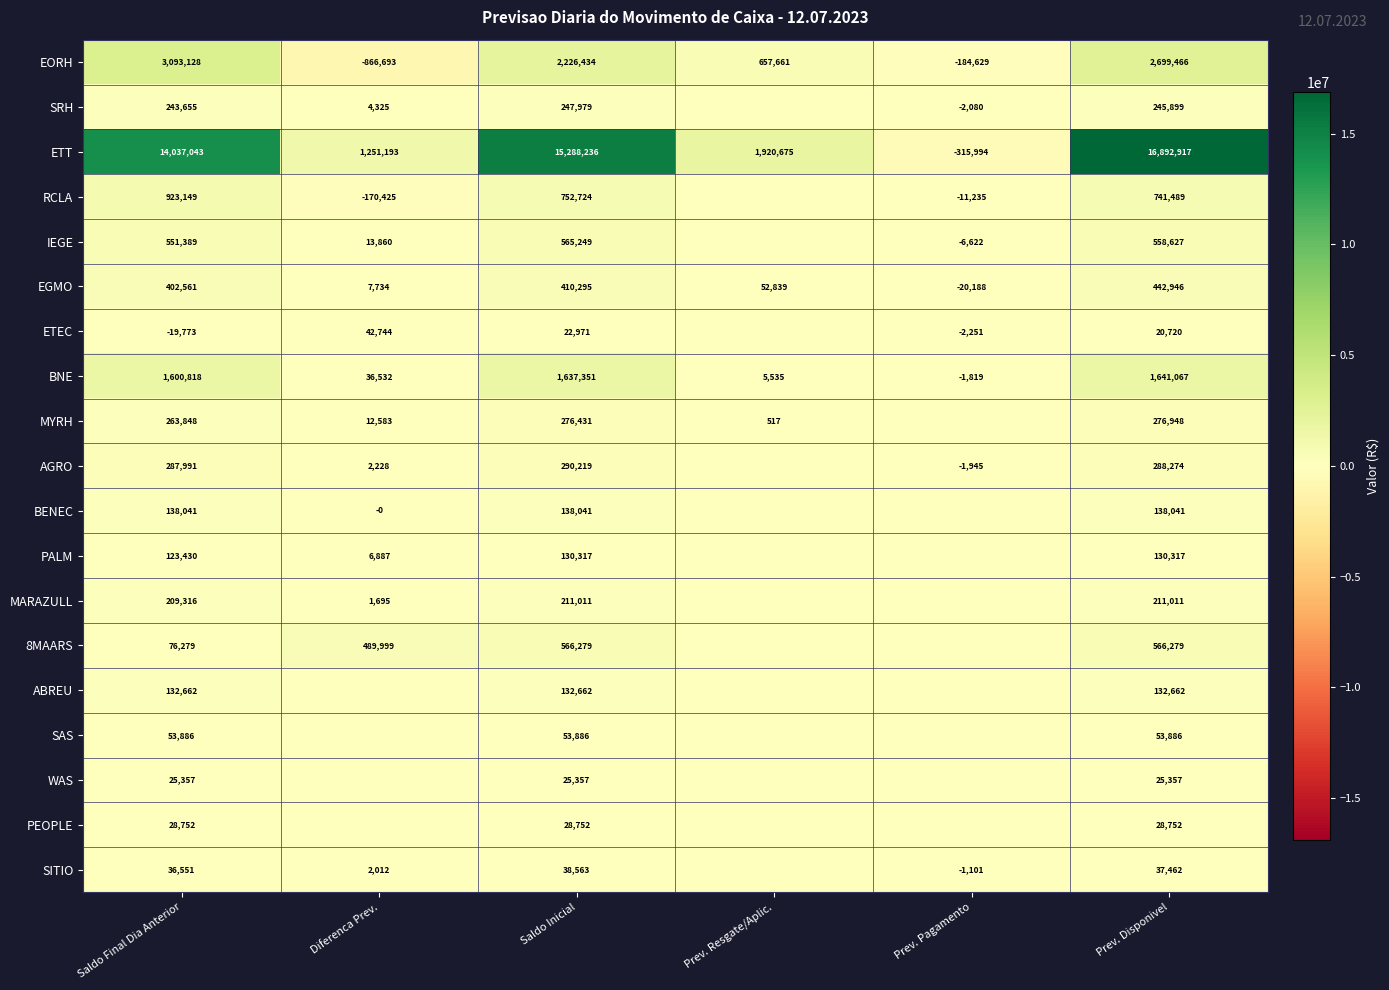

Is the value of MYRH at Prev. Disponivel greater than the value of AGRO at Saldo Final Dia Anterior?

No